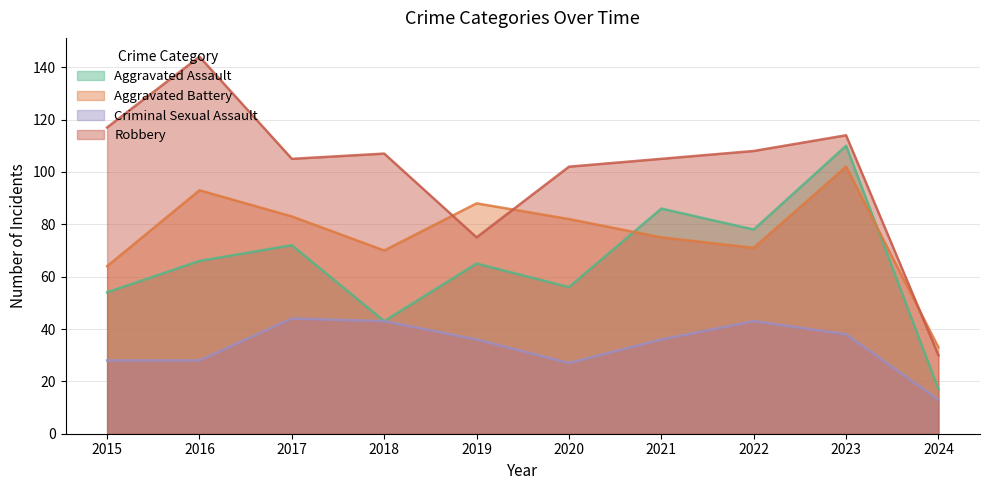

Reading left to right, what are all the values shown in this chart?

Aggravated Assault: 54	66	72	43	65	56	86	78	110	17
Aggravated Battery: 64	93	83	70	88	82	75	71	102	33
Criminal Sexual Assault: 28	28	44	43	36	27	36	43	38	13
Robbery: 117	144	105	107	75	102	105	108	114	30